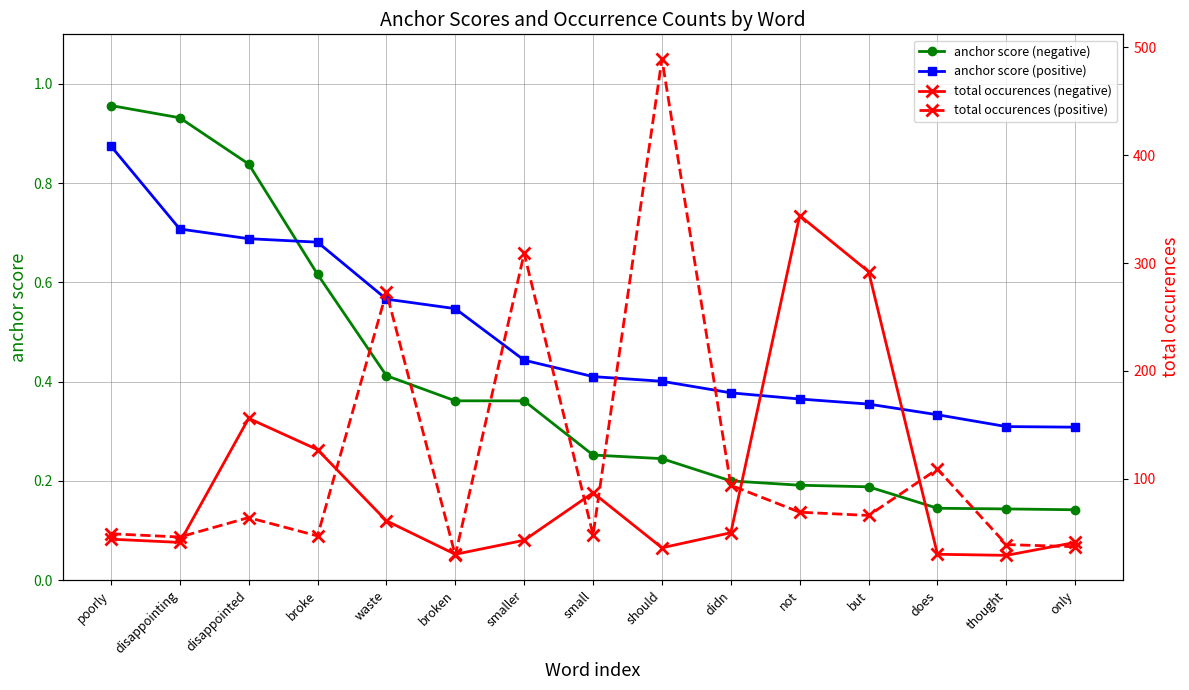

What is the label of the 3rd point from the left?

disappointed